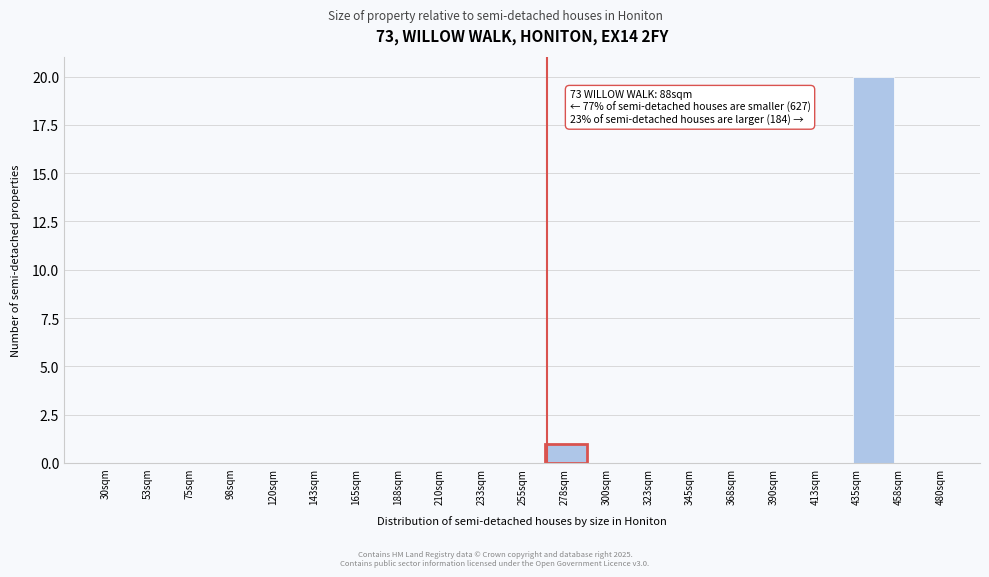

Reading left to right, what are all the values shown in this chart?

30sqm=0	75sqm=0	98sqm=0	120sqm=0	143sqm=0	165sqm=0	188sqm=0	210sqm=0	233sqm=0	255sqm=0	278sqm=1	300sqm=0	323sqm=0	345sqm=0	368sqm=0	390sqm=0	413sqm=0	435sqm=20	458sqm=0